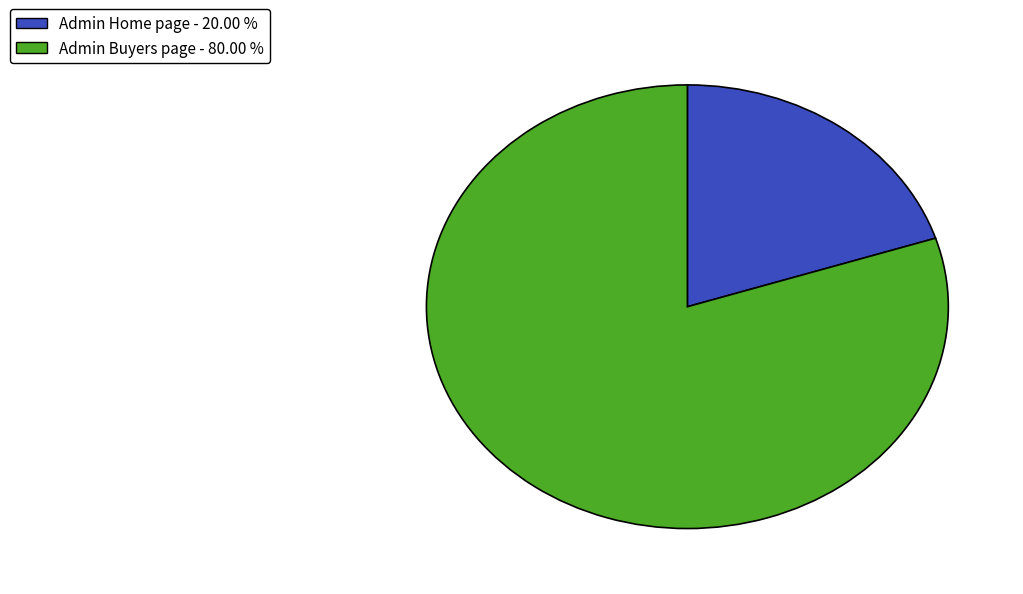

What is the majority slice?

Admin Buyers page